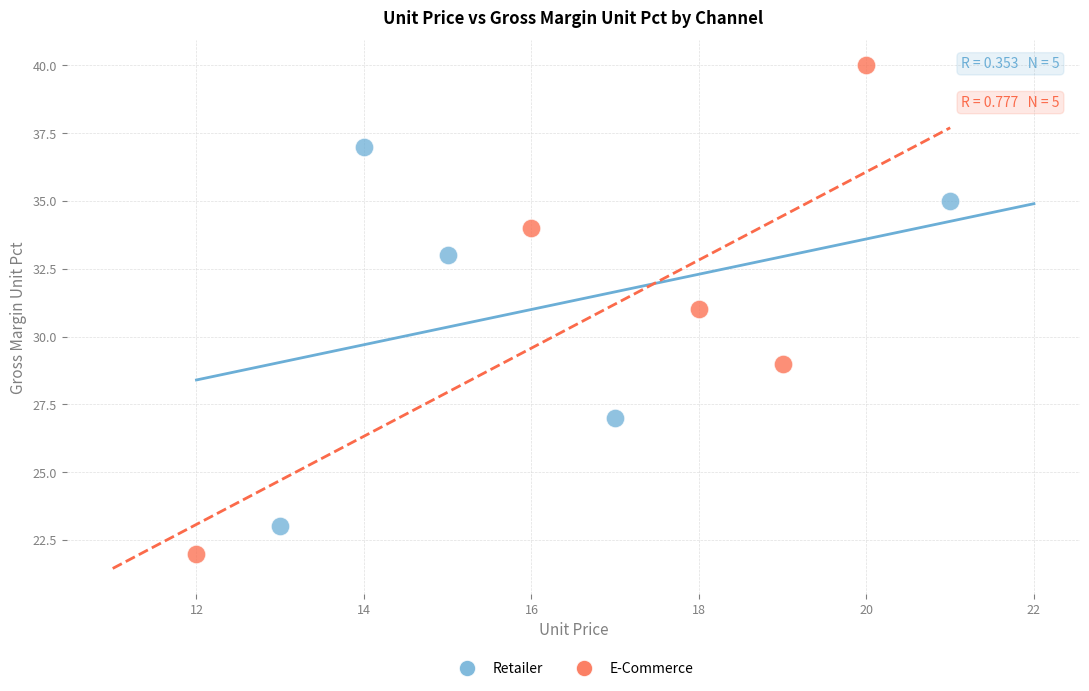

Which series reaches the maximum Y coordinate?

E-Commerce